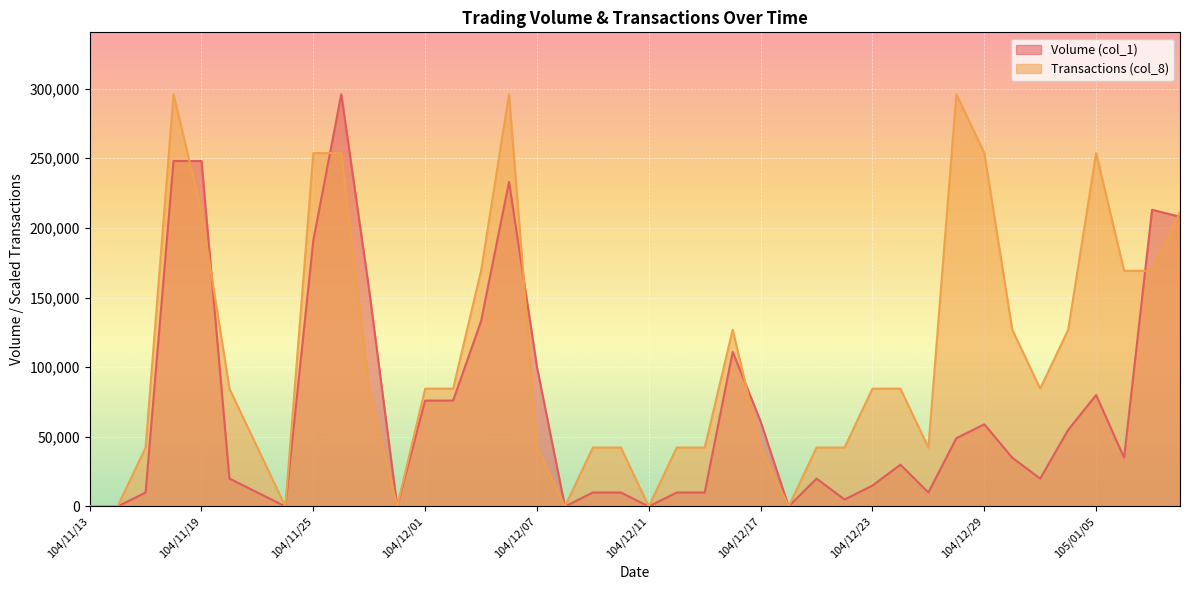

Rank the series at 104/12/30 from highest to lowest value.

Transactions (col_8), Volume (col_1)